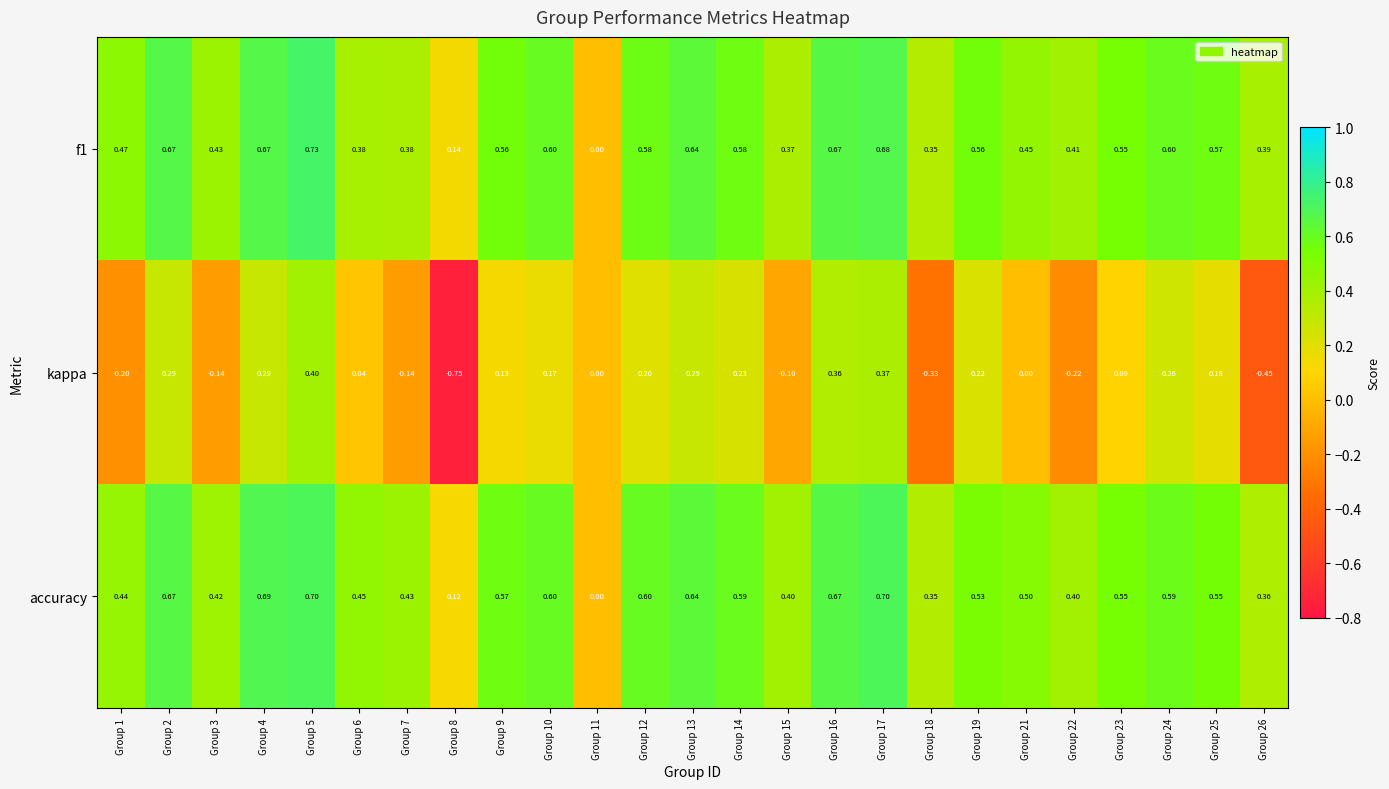

Which series has the widest spread of values?

kappa